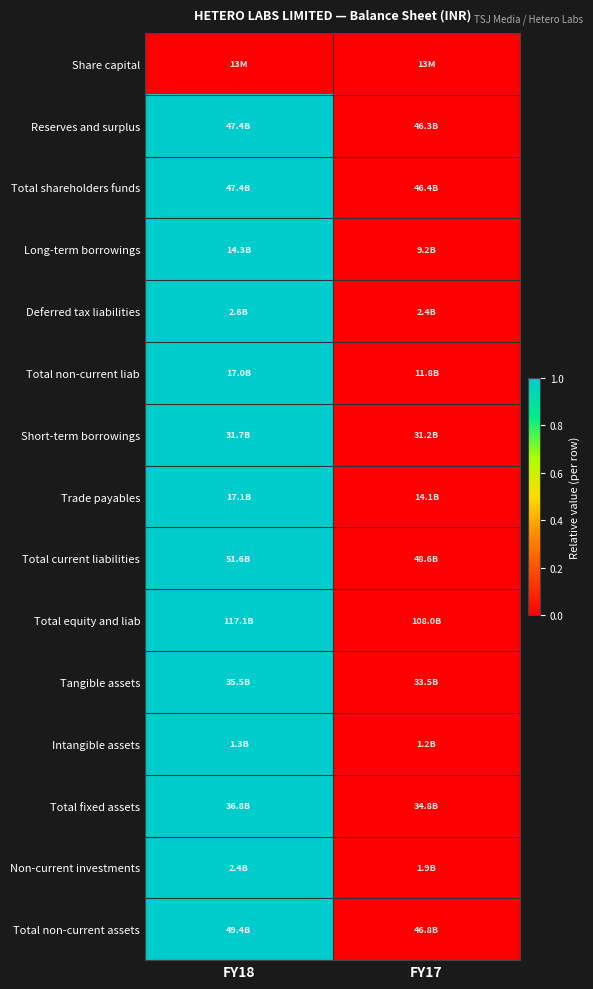

At which category is the sum across all series the highest?

FY18